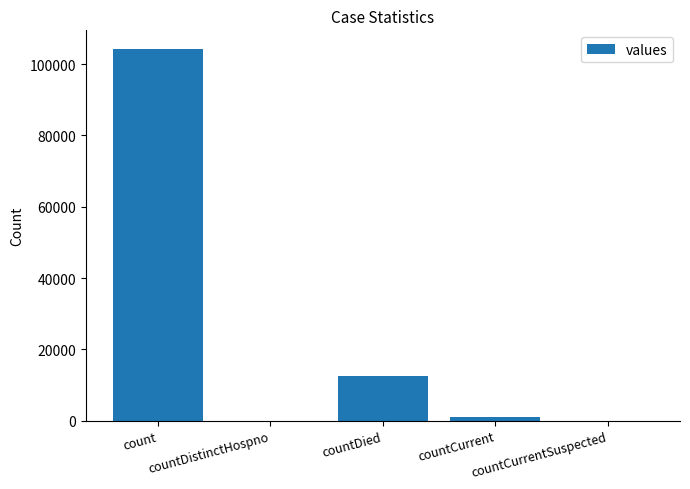

True or false: the data shows 49105 at countDistinctHospno.

False